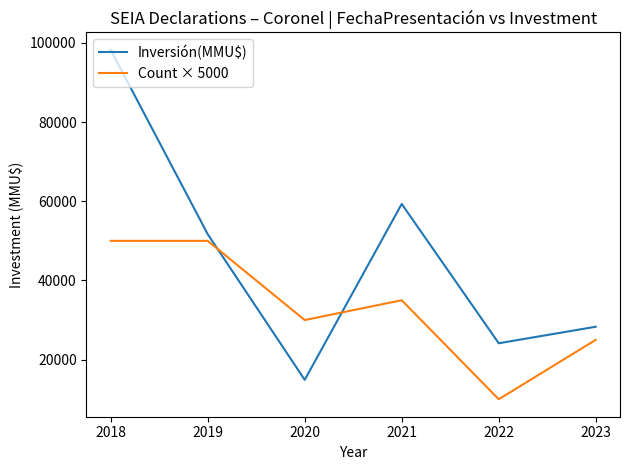

Reading right to left, extract all data points from this chart.

Inversión(MMU$): 28309	24139	59320	14900	51696	98216
Count × 5000: 25000	10000	35000	30000	50000	50000